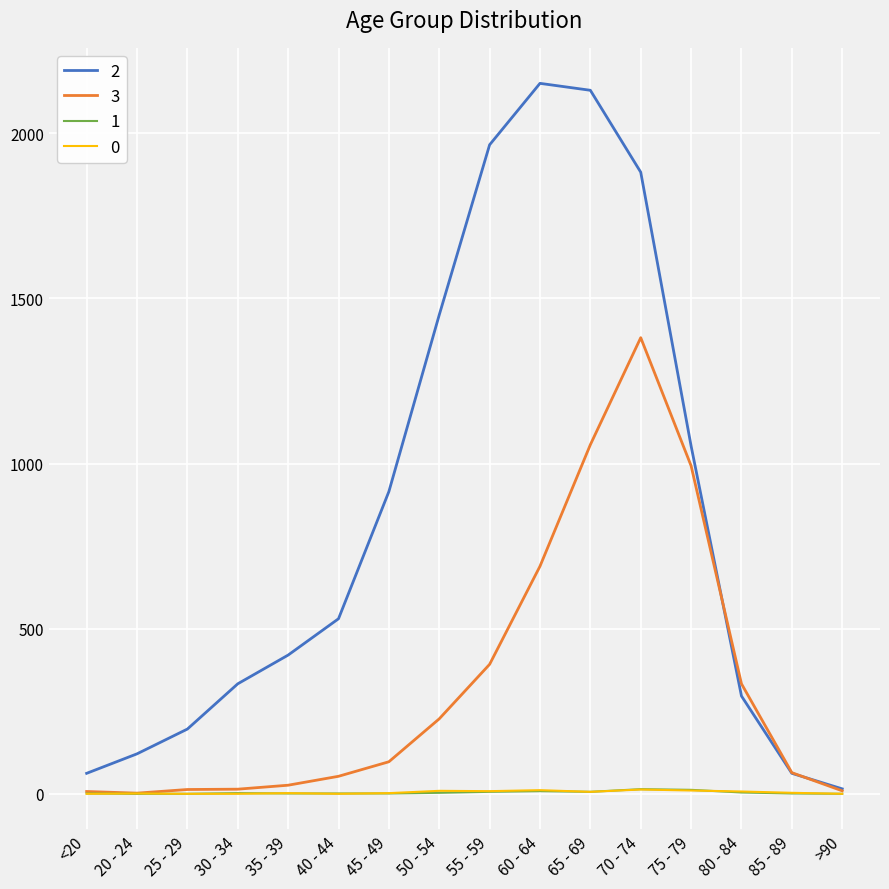

What is the maximum value shown in the chart?

2151